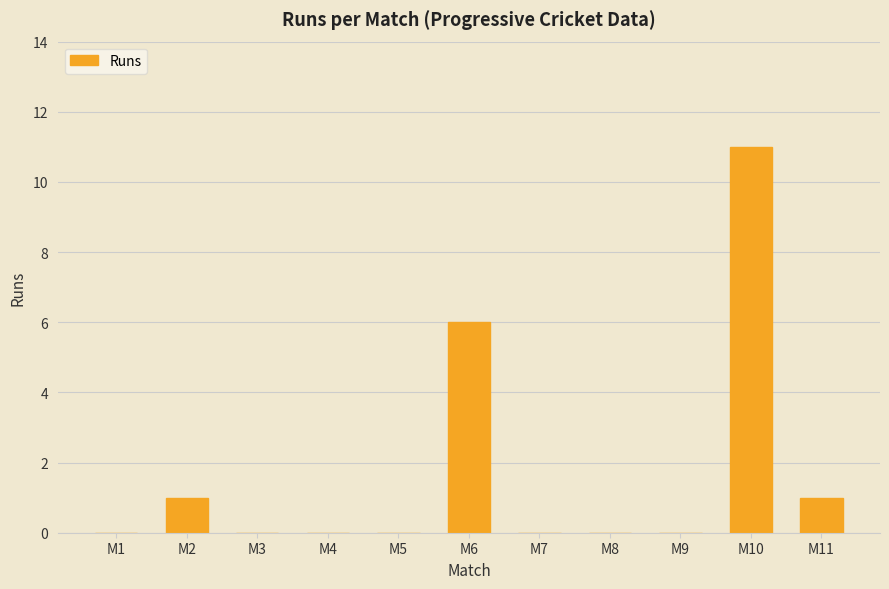

True or false: the data shows 0 at M1.

True